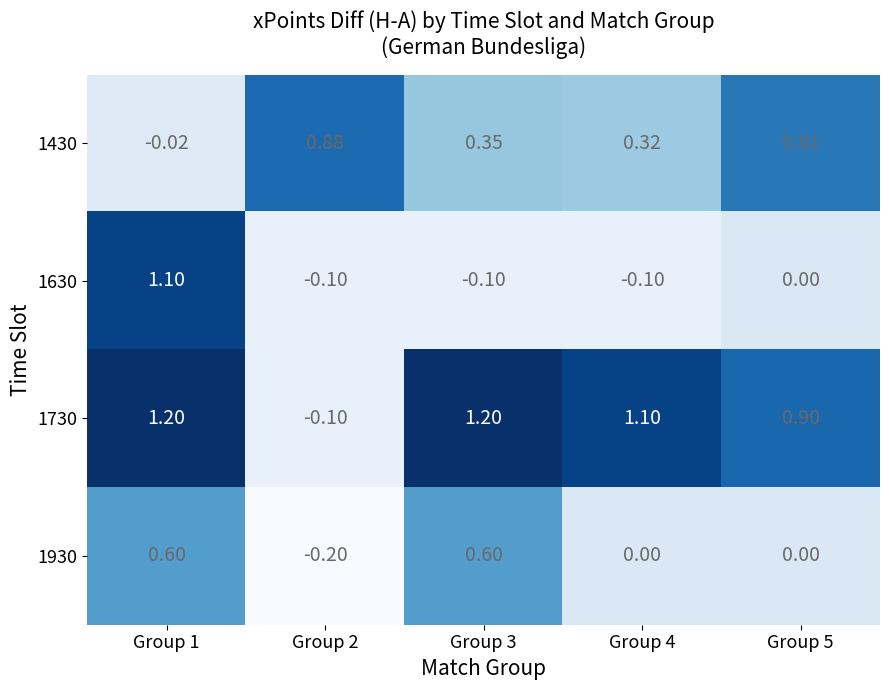

Rank the series by their maximum value, from highest to lowest.

1730, 1630, 1430, 1930